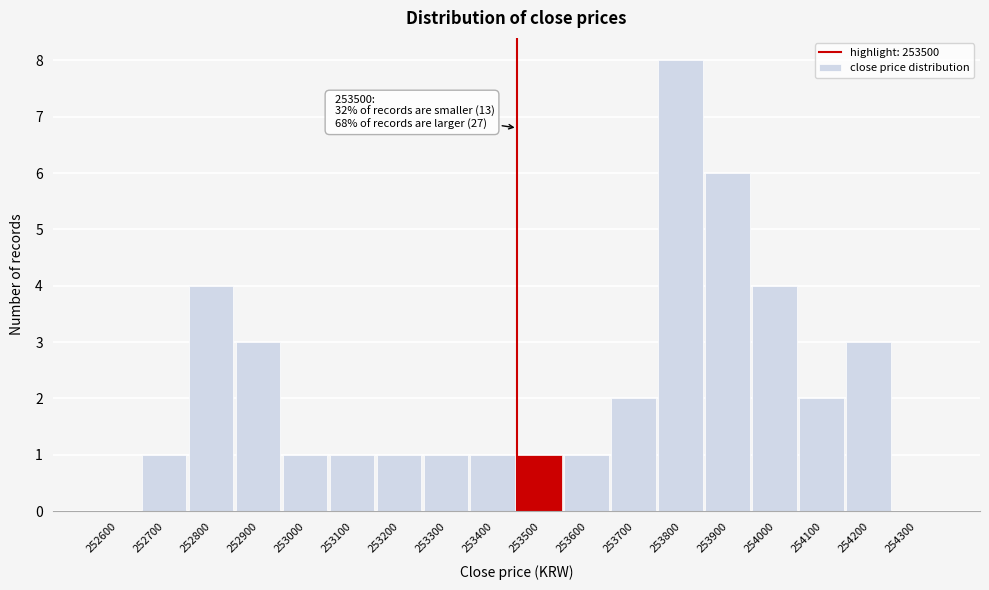

Reading left to right, list all the values displayed in this chart.

252600=0	252700=1	252800=4	252900=3	253000=1	253100=1	253200=1	253300=1	253400=1	253500=1	253600=1	253700=2	253800=8	253900=6	254000=4	254100=2	254200=3	254300=0